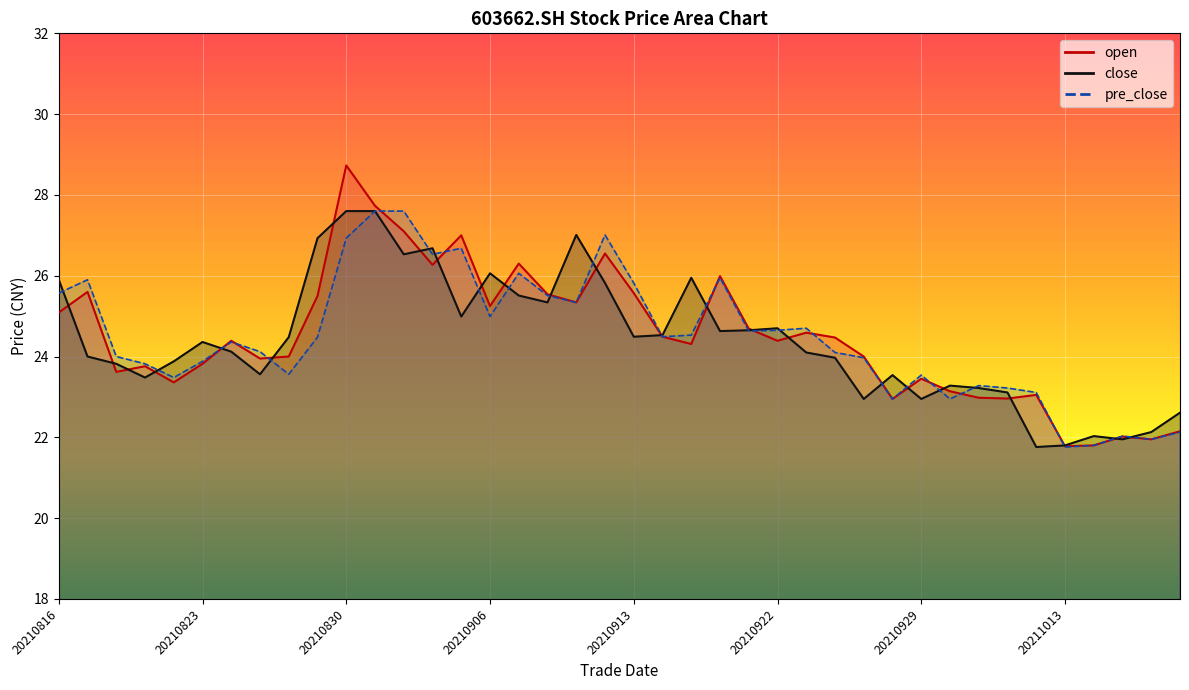

What is the difference between the maximum and second lowest values in the pre_close series?

5.8